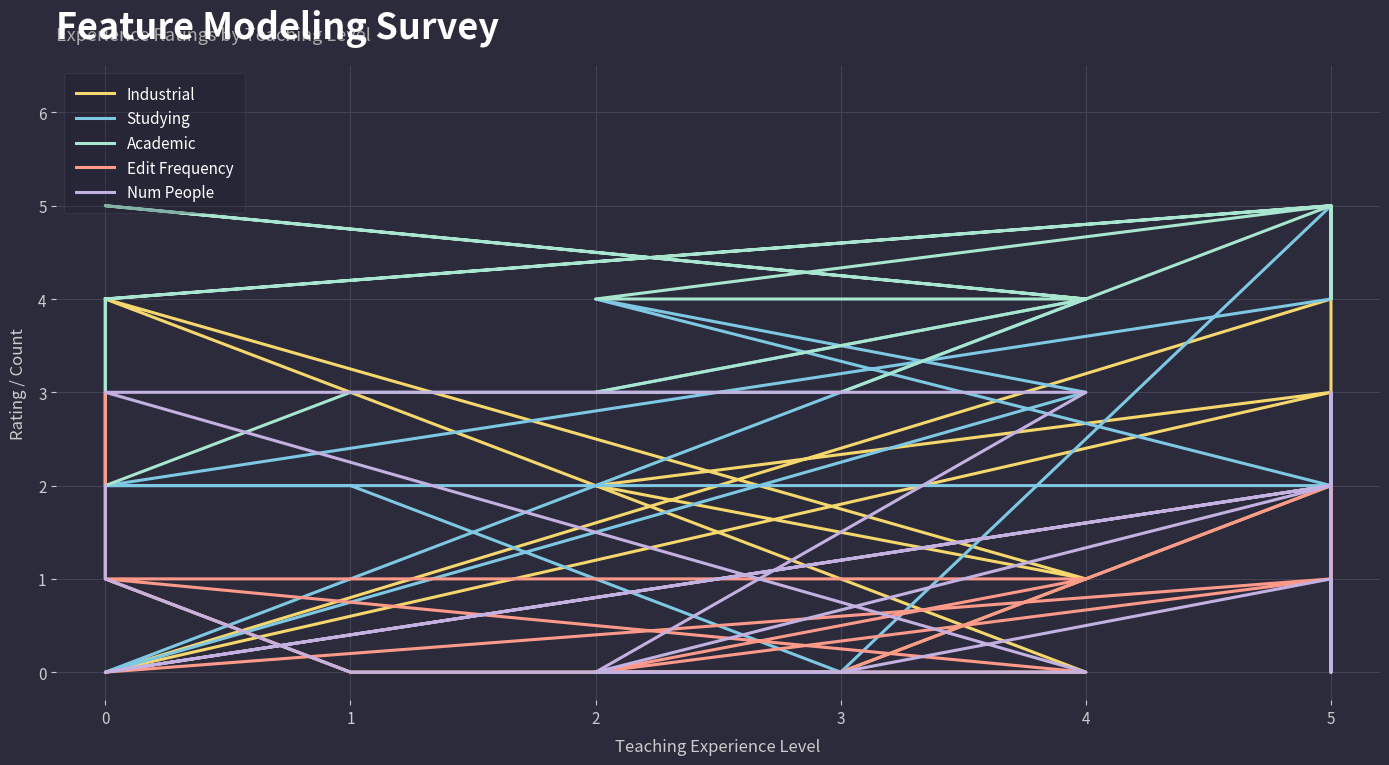

Reading left to right, extract all data points from this chart.

Industrial: 4	1	0	0	2	0	5	4	0	3	2	1	4	0	0
Studying: 4	2	2	0	5	4	4	4	2	2	4	3	0	4	3
Academic: 4	2	3	3	5	4	4	5	4	5	4	4	5	4	3
Edit Frequency: 3	1	0	0	2	0	3	2	0	1	0	0	1	1	0
Num People: 2	1	0	0	1	0	3	2	0	2	0	0	3	3	0